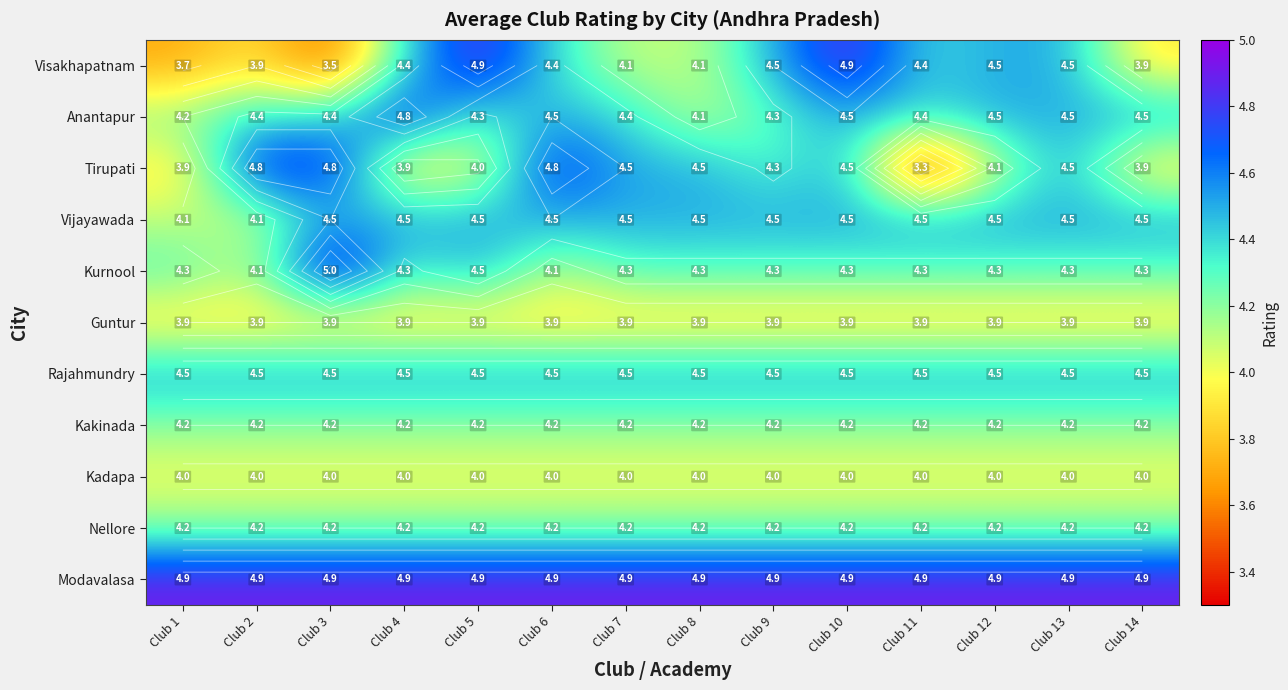

Which series has the largest range (max minus min)?

Tirupati